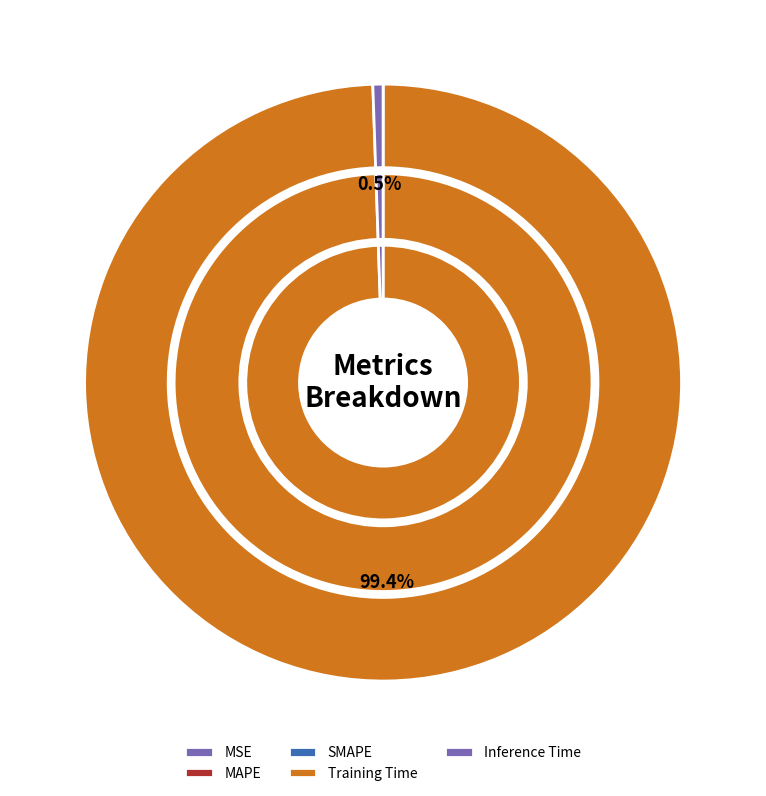

What is the largest slice in the pie chart?

Training Time